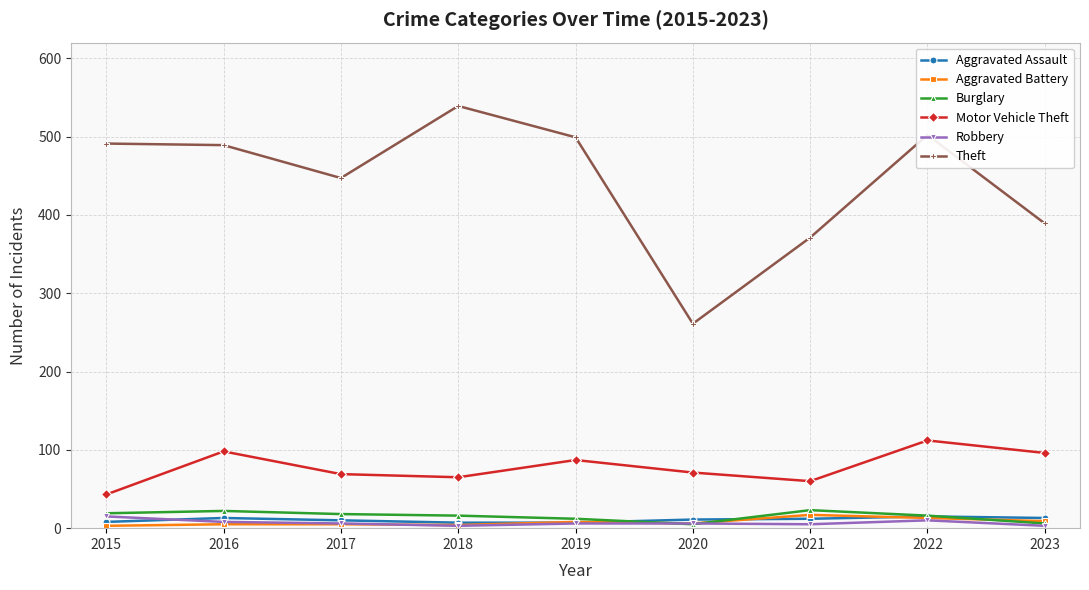

The value of Aggravated Battery at 2022 is 13. True or false?

True